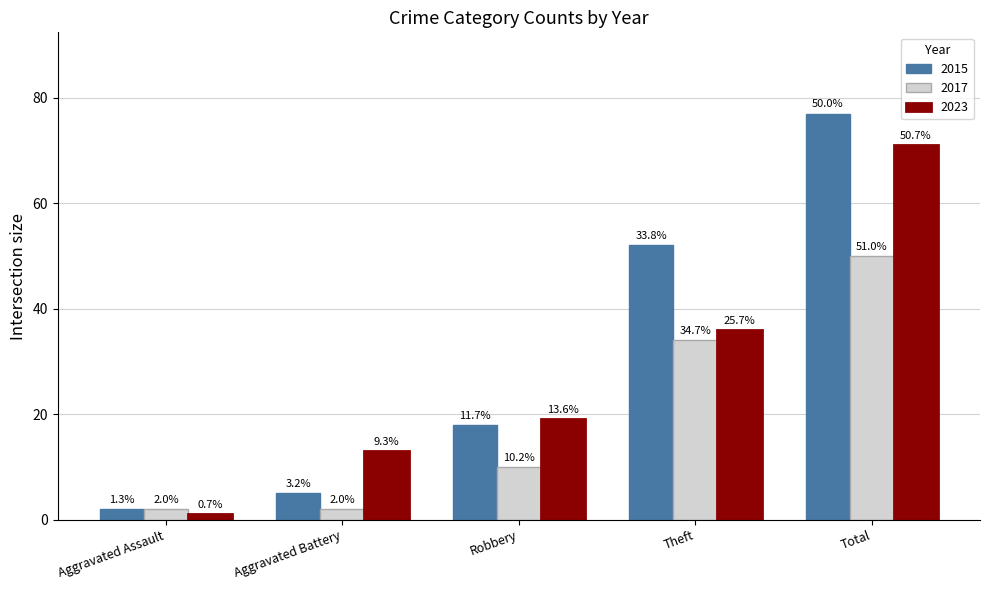

What is the maximum value shown in the chart?

77